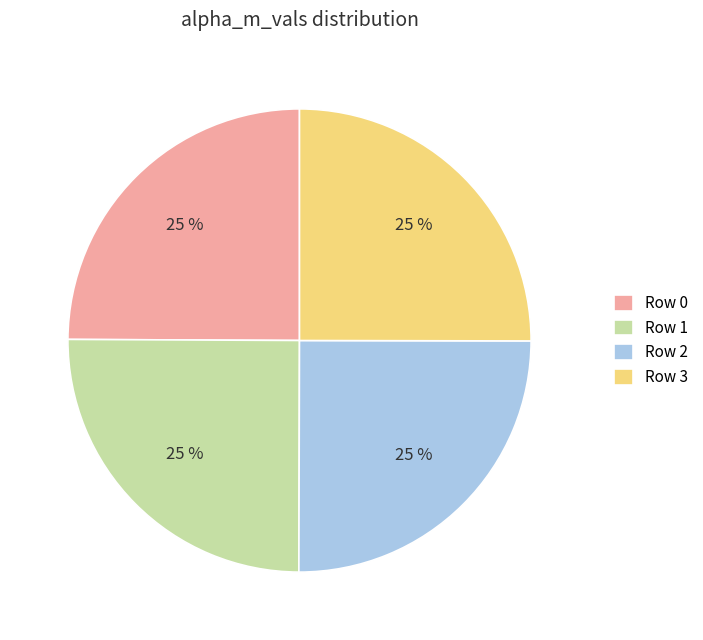

To the nearest percent, what percentage of the pie is Row 0?

25%